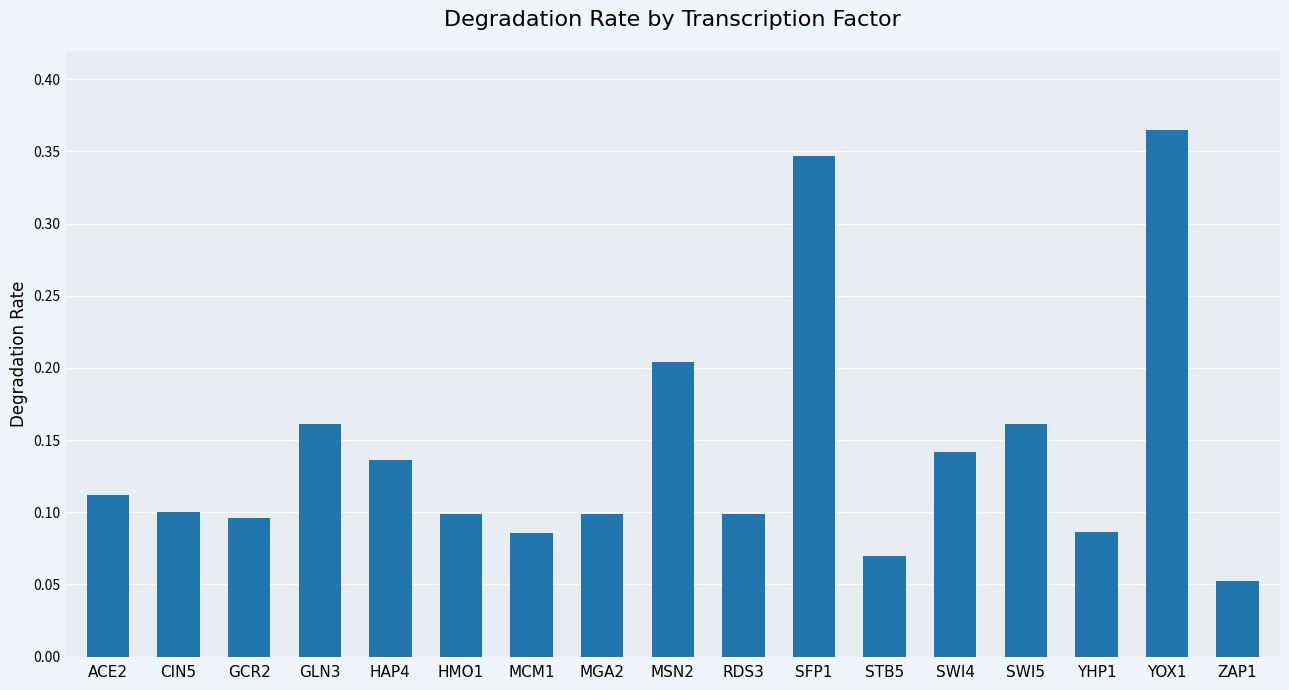

What position from the left is MSN2?

9